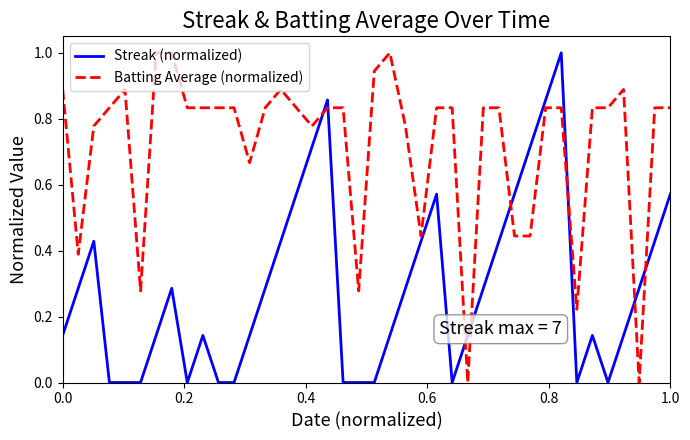

What is the difference between the maximum and minimum values in the Streak (normalized) series?

1.0